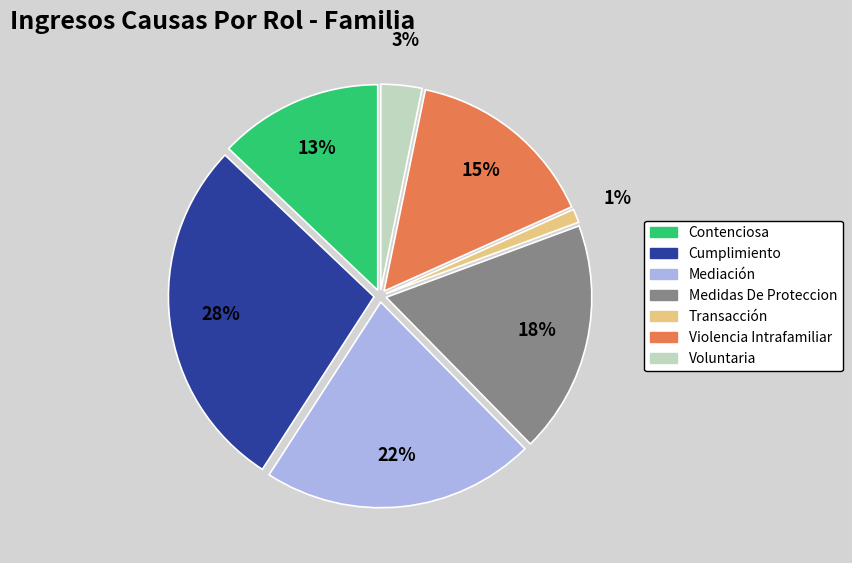

Is there any slice that represents more than half of the pie?

No